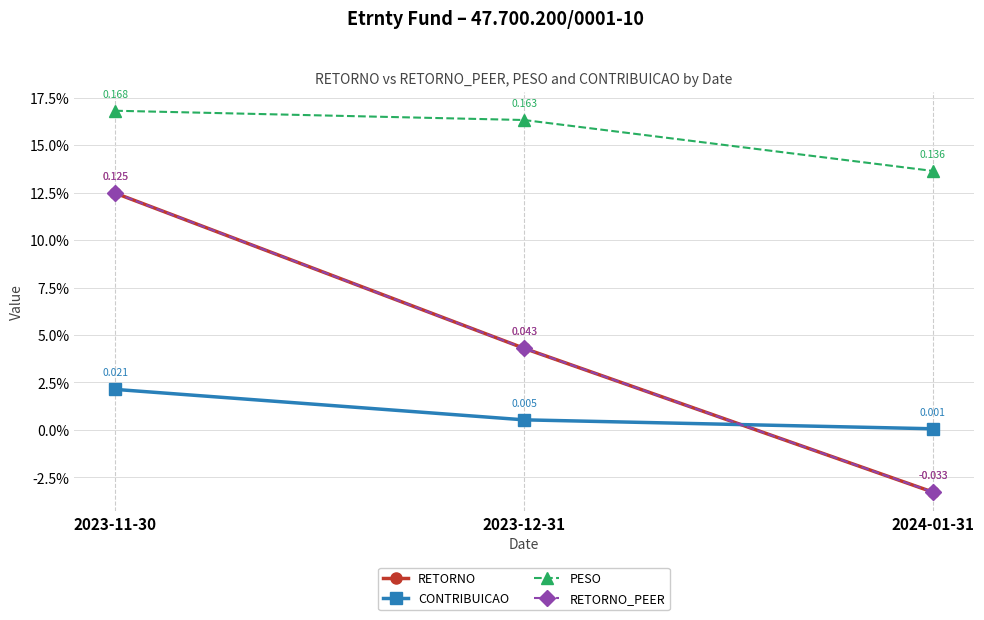

True or false: RETORNO_PEER has a value of 0.0 at 2023-12-31.

True